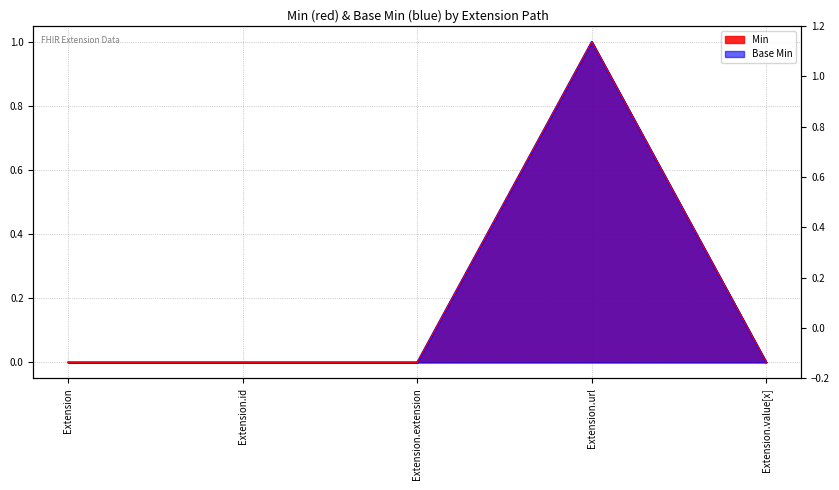

In Base Min, how many points are higher than both neighbors (excluding endpoints)?

1